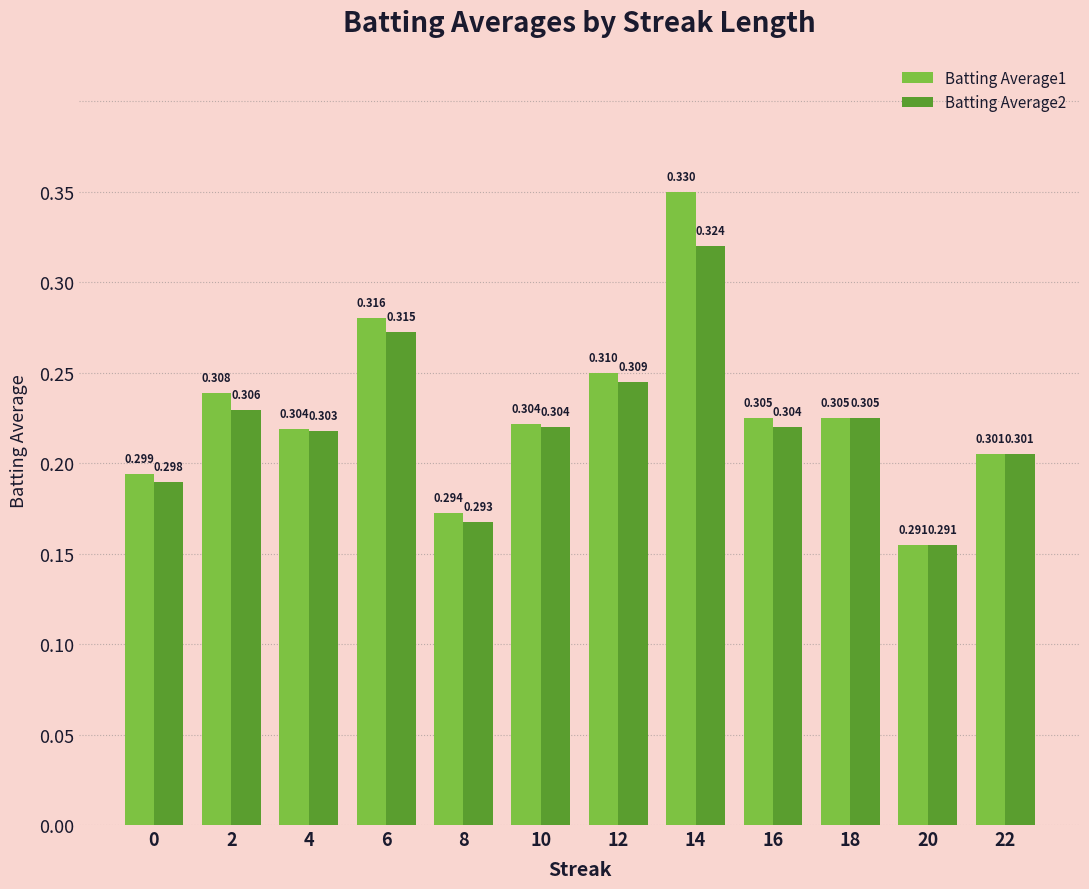

What is the value of the Batting Average1 bar at the 3rd from the left?

0.3